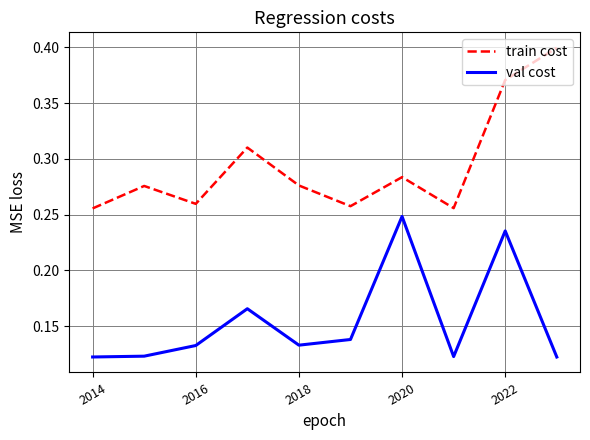

How many val cost values are between 0 and 1?

10